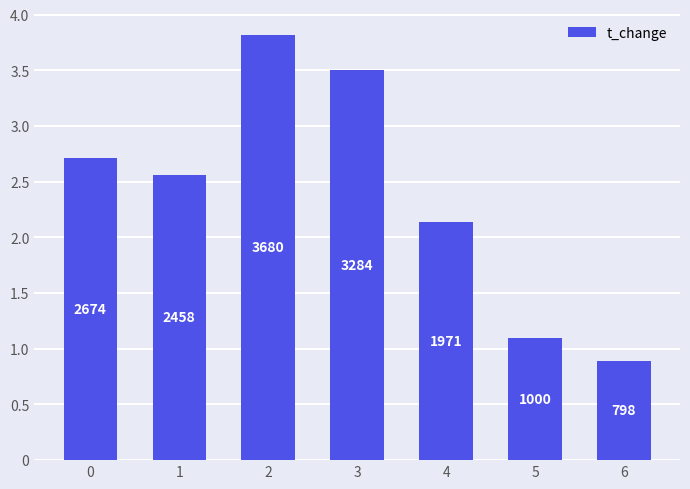

List the labels in order of value, smallest first.

6, 5, 4, 1, 0, 3, 2